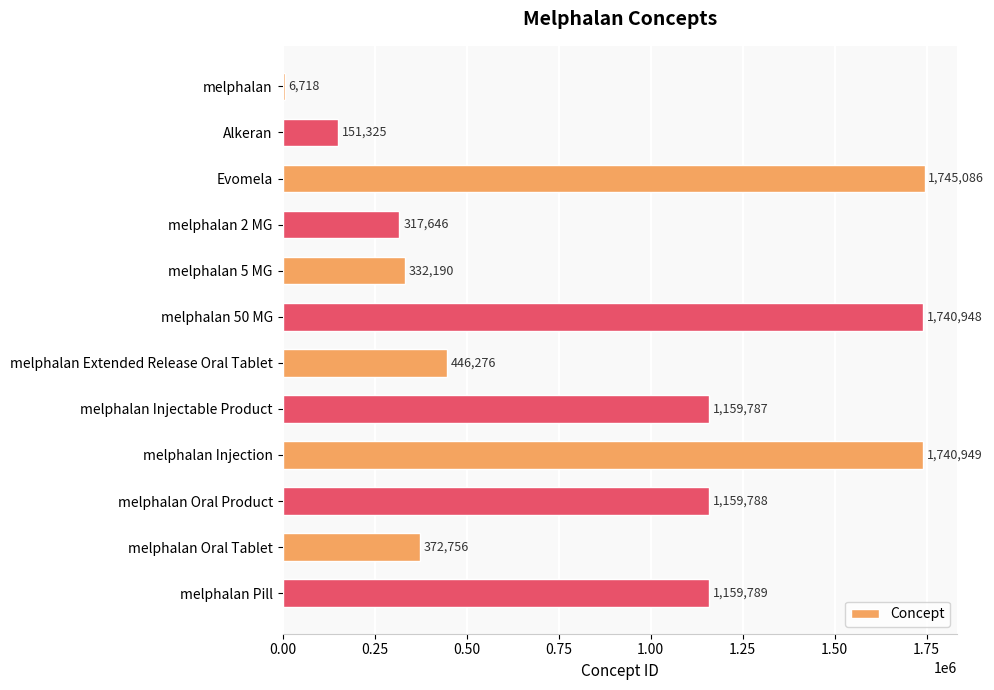

Are the bars grouped side by side (vs. stacked)?

No